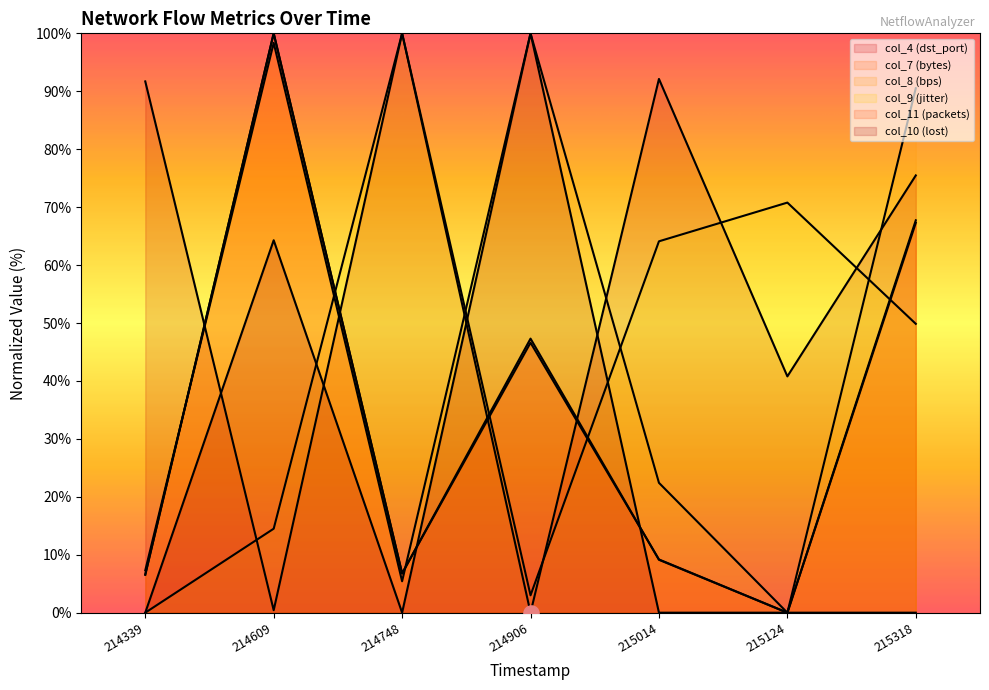

Which series has the largest total across all categories?

col_4 (dst_port)